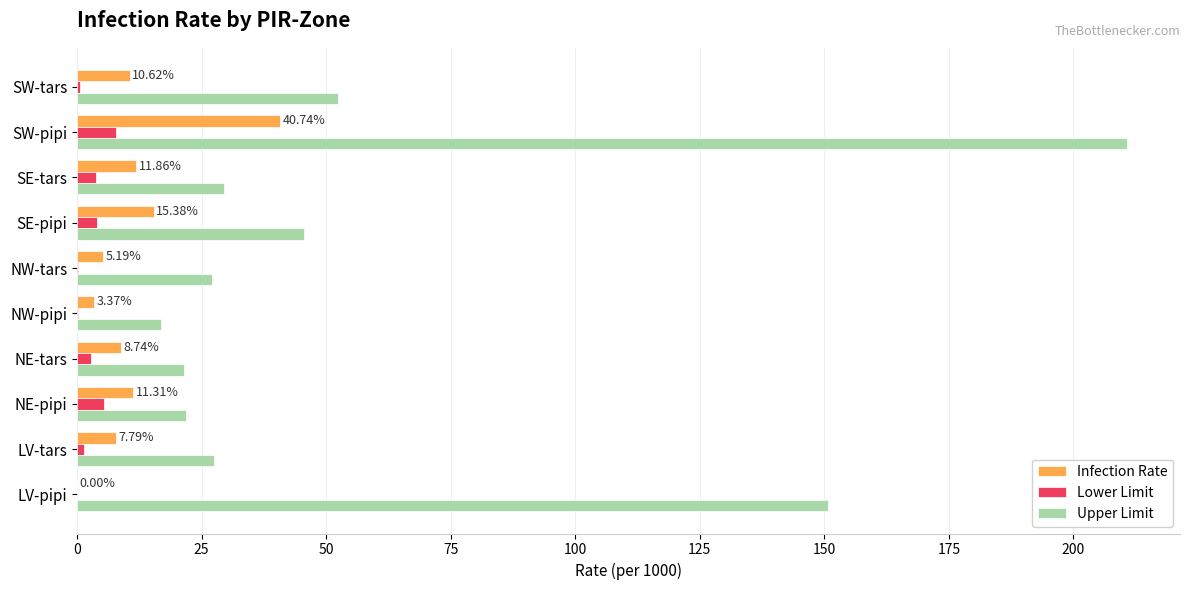

At which category does the chart reach its peak across all series?

SW-pipi